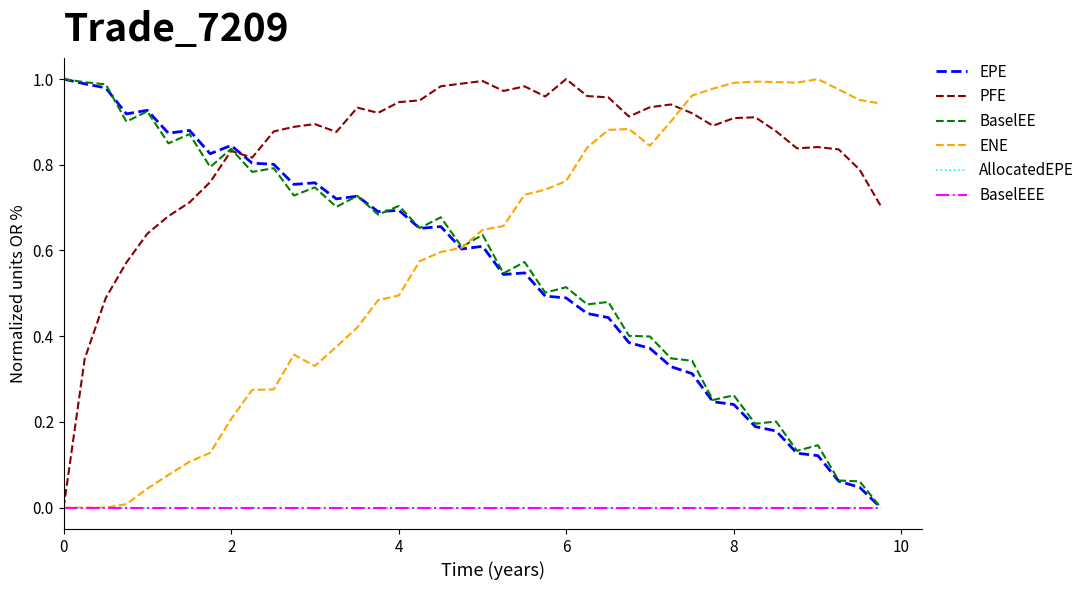

Does the chart display data point markers on the line(s)?

No